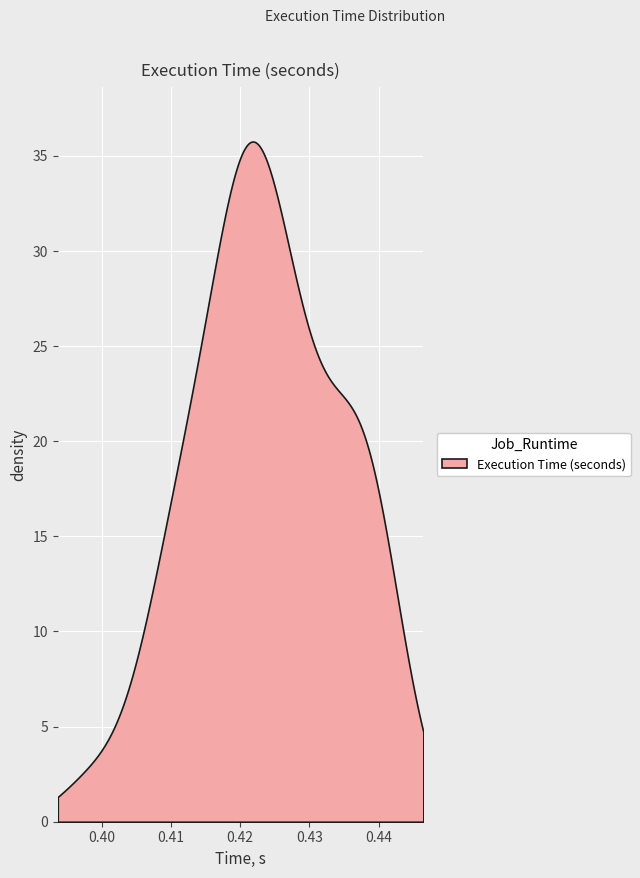

How many values are between 0 and 1?

40